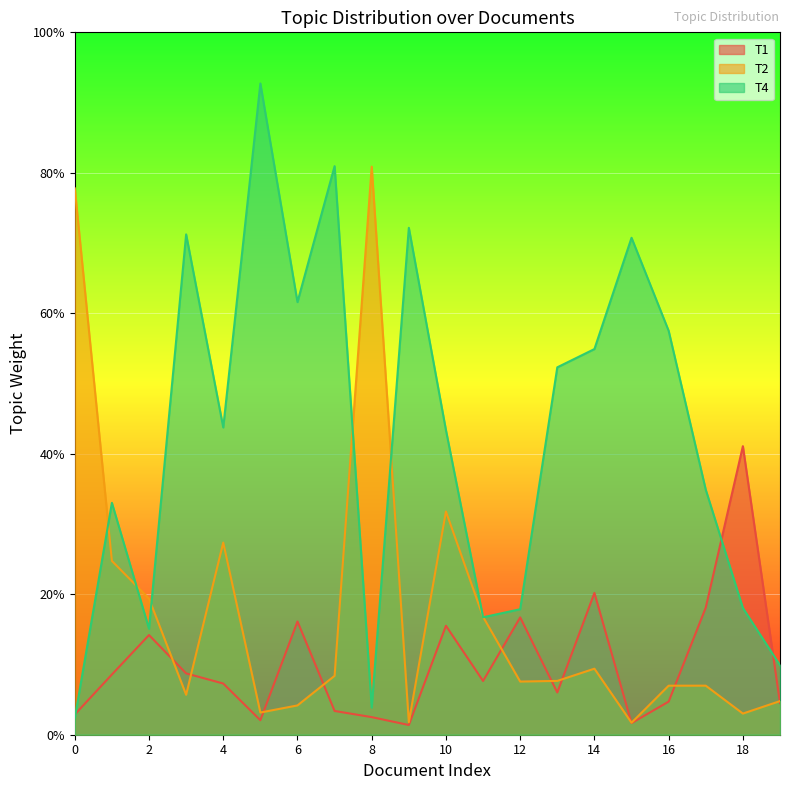

Count the number of data series in this chart.

3